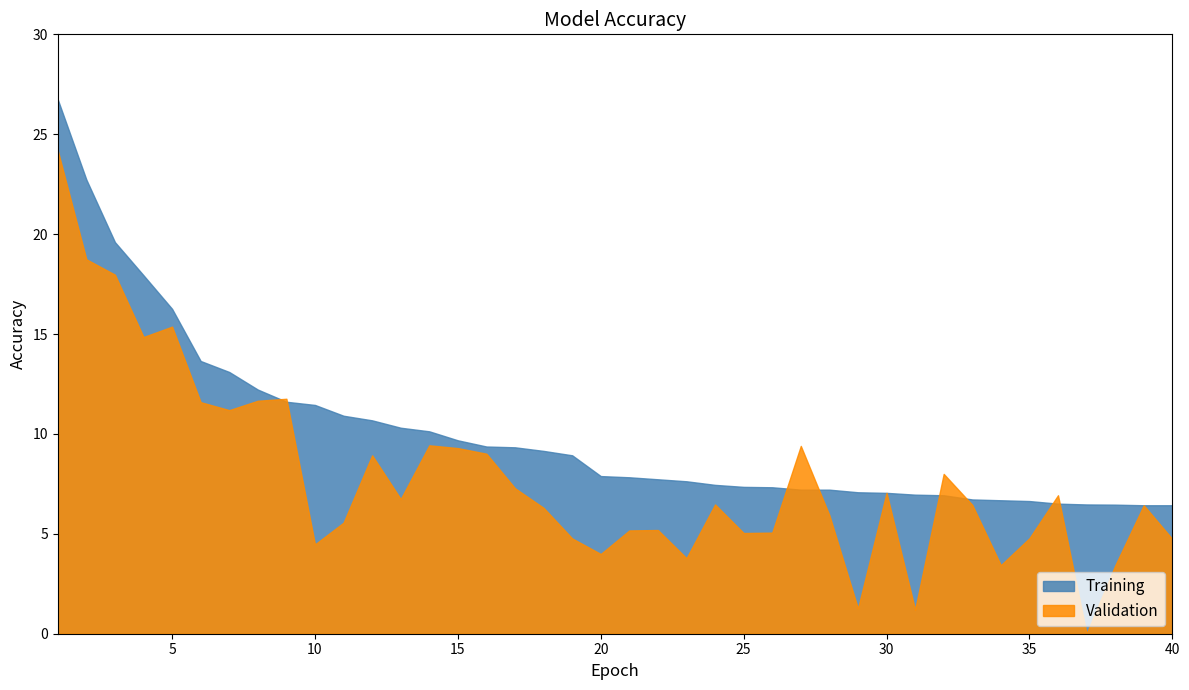

What is the value of the Validation point at the 2nd from the left?

18.7